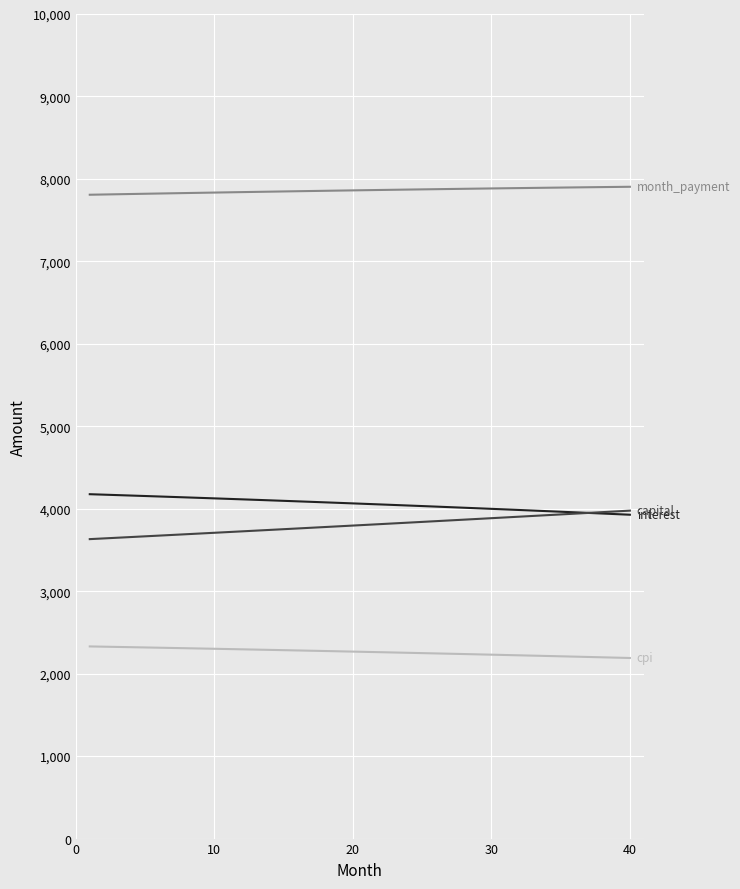

What is the maximum value shown in the chart?

7904.7